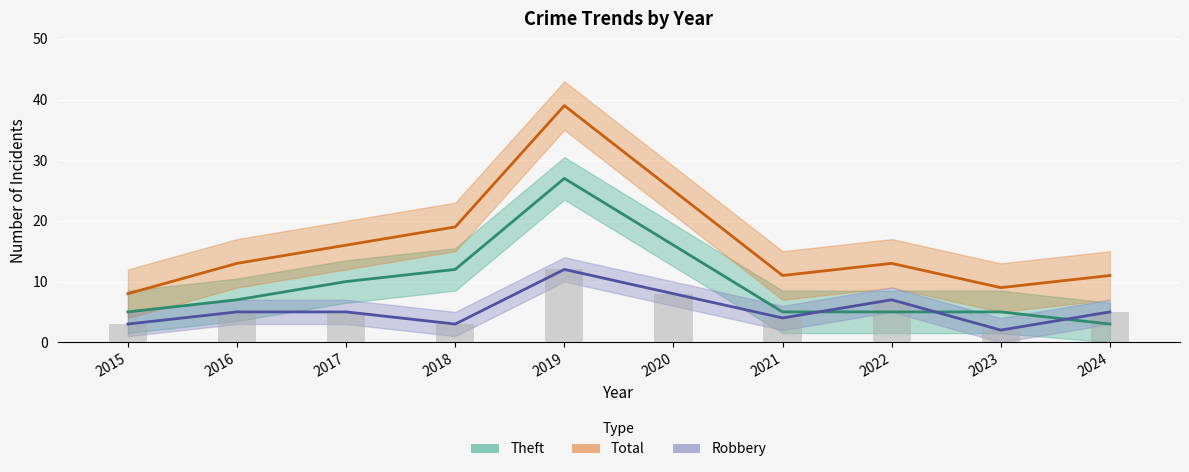

Are the bars grouped side by side (vs. stacked)?

Yes